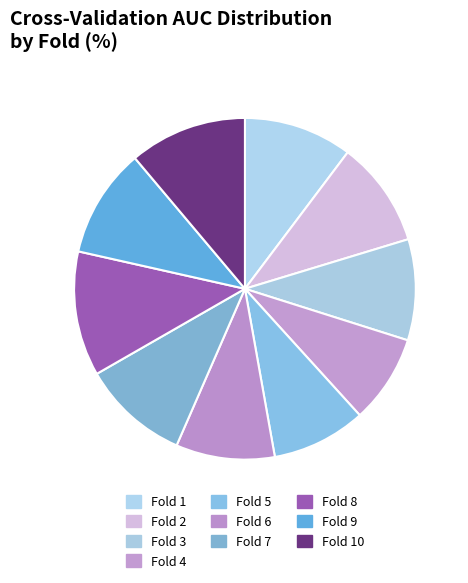

The Fold 5 slice represents 9% of the pie. True or false?

True